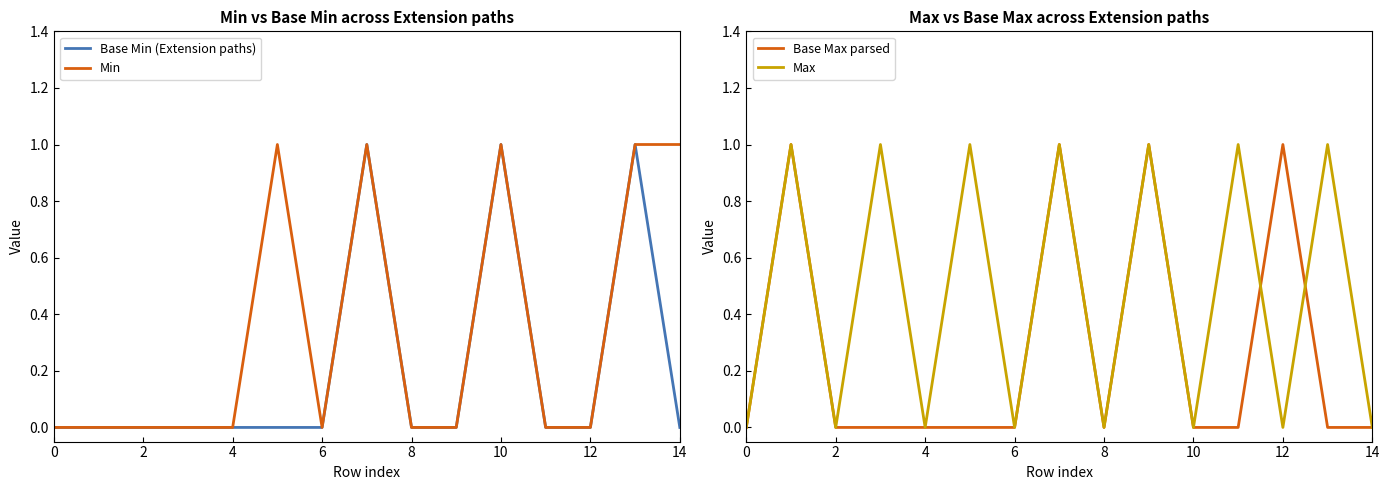

Reading left to right, list all the values displayed in this chart.

Base Min (Extension paths): 0	0	0	0	0	0	0	1	0	0	1	0	0	1	0
Min: 0	0	0	0	0	1	0	1	0	0	1	0	0	1	1
Base Max parsed: 0	1	0	0	0	0	0	1	0	1	0	0	1	0	0
Max: 0	1	0	1	0	1	0	1	0	1	0	1	0	1	0